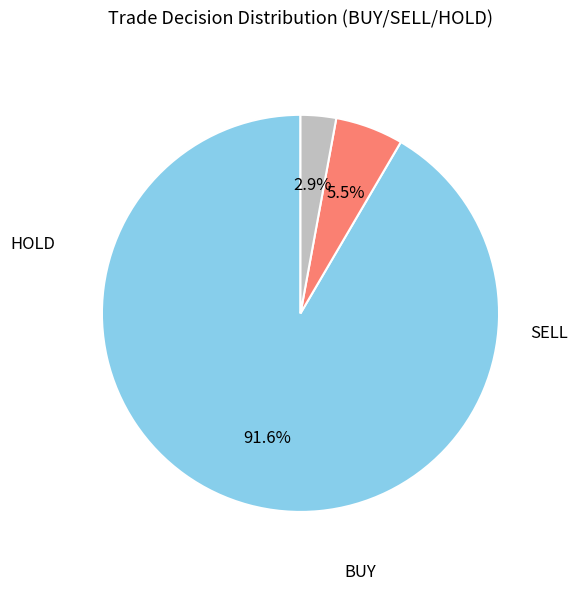

Is there a majority slice in this chart?

Yes